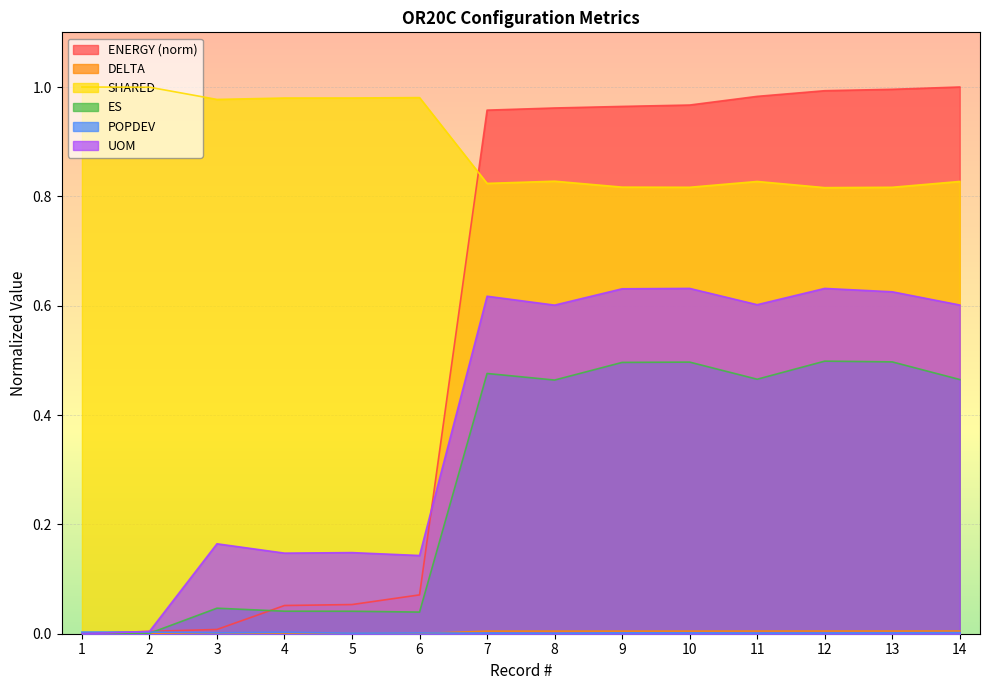

Which series changed the most between 3 and 9?

ENERGY (norm)